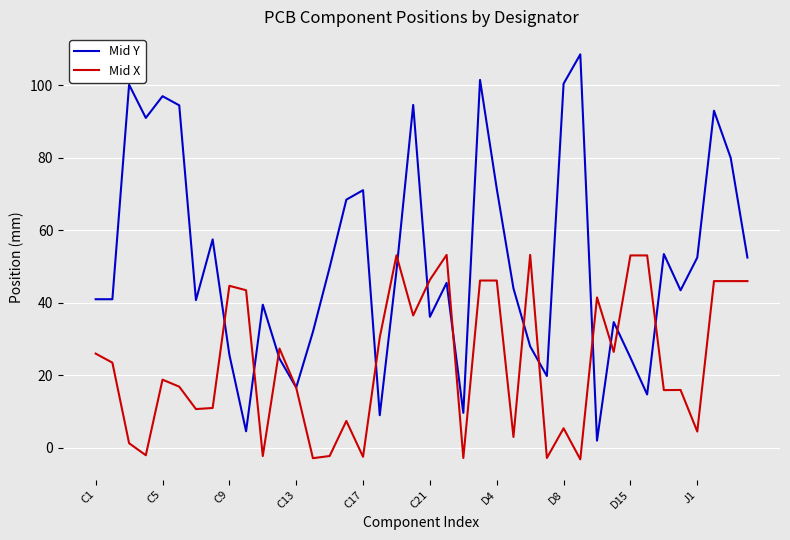

What is the minimum value shown in the chart?

-3.2